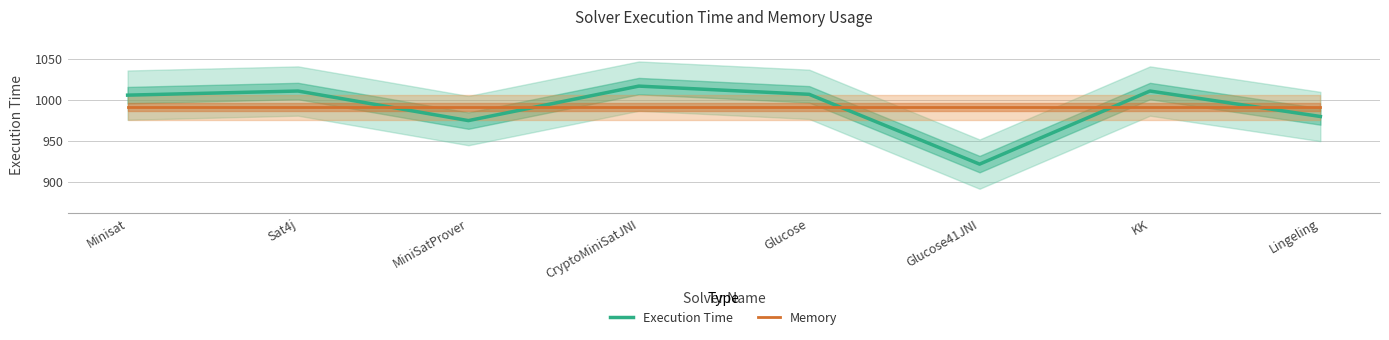

What are all the series names shown in the legend?

Execution Time, Memory